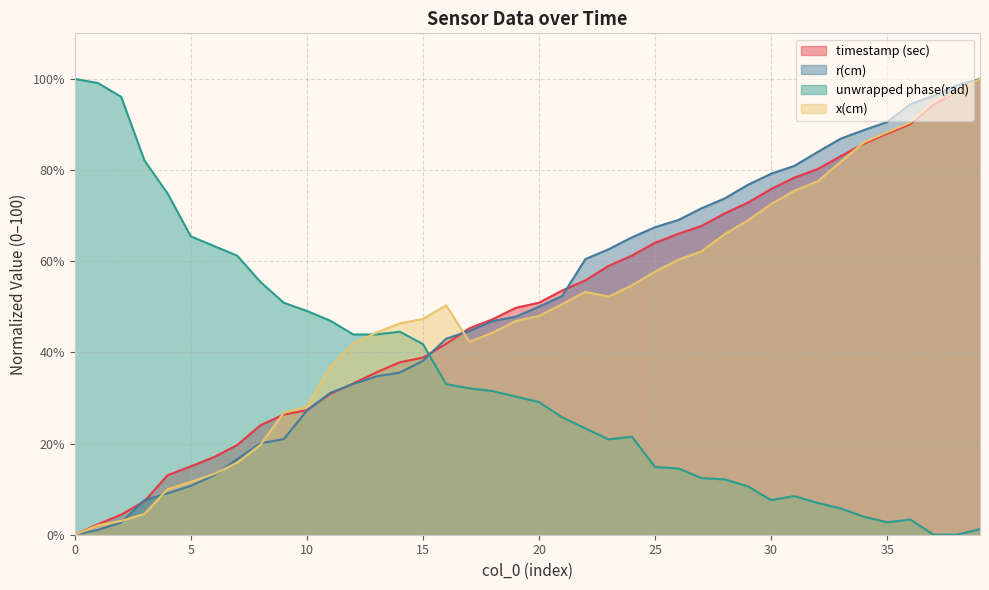

What is the sum of the timestamp (sec) values at 29 and 32?

153.1